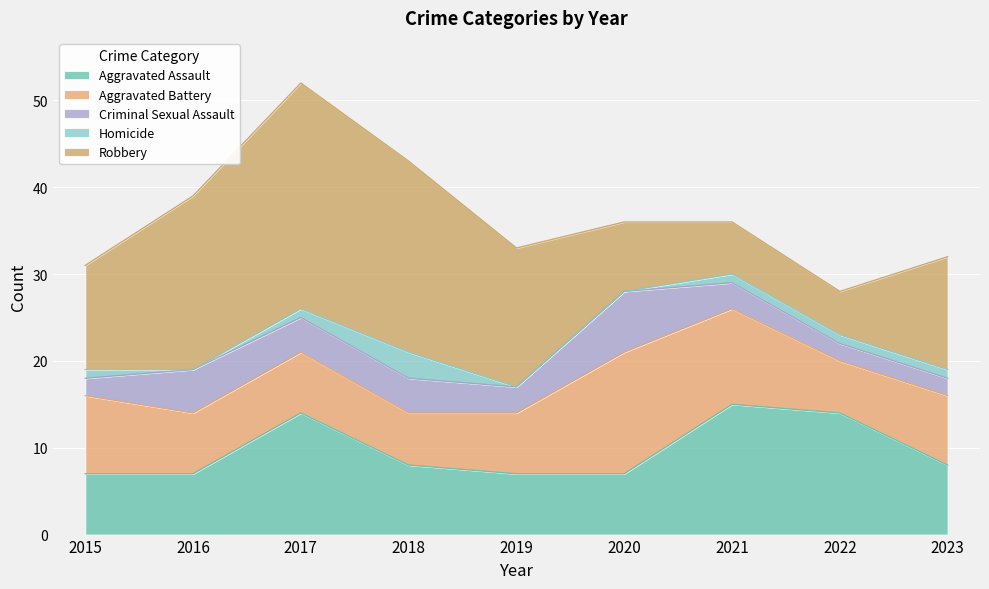

What is the minimum value for Criminal Sexual Assault?

2